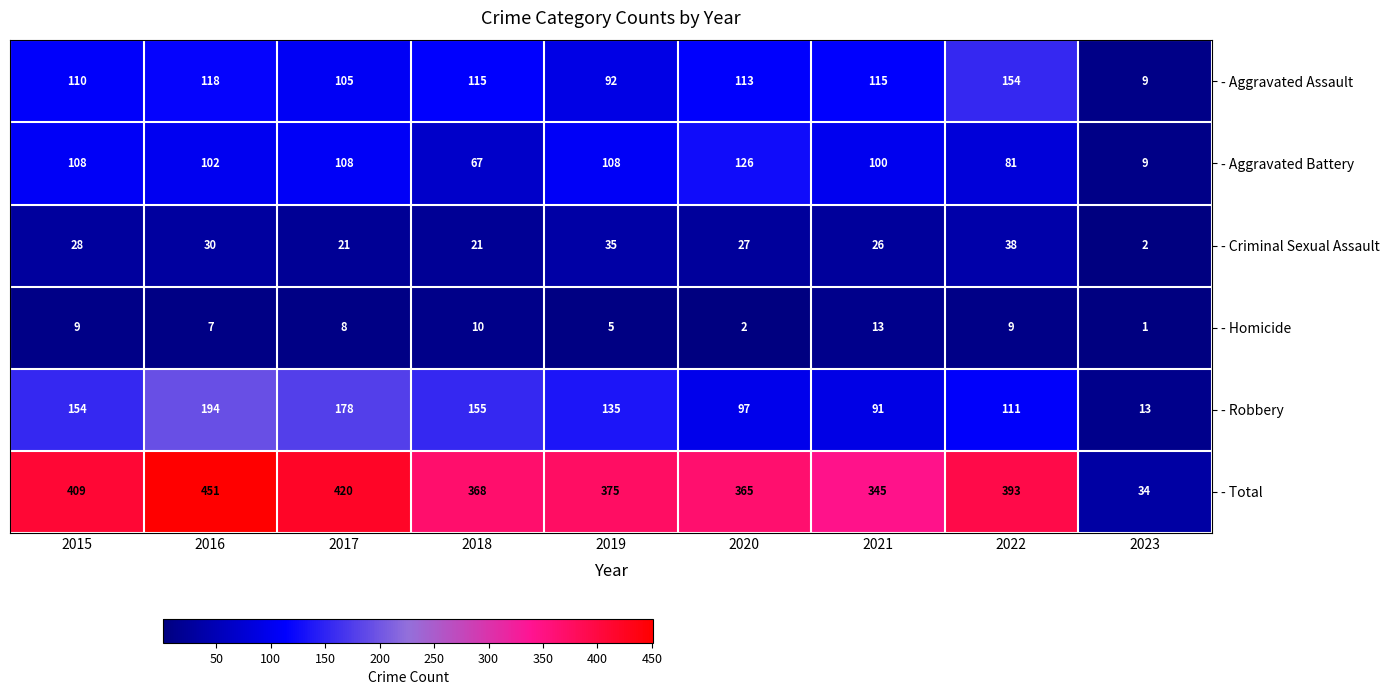

How many data points in - Total are less than 375?

4